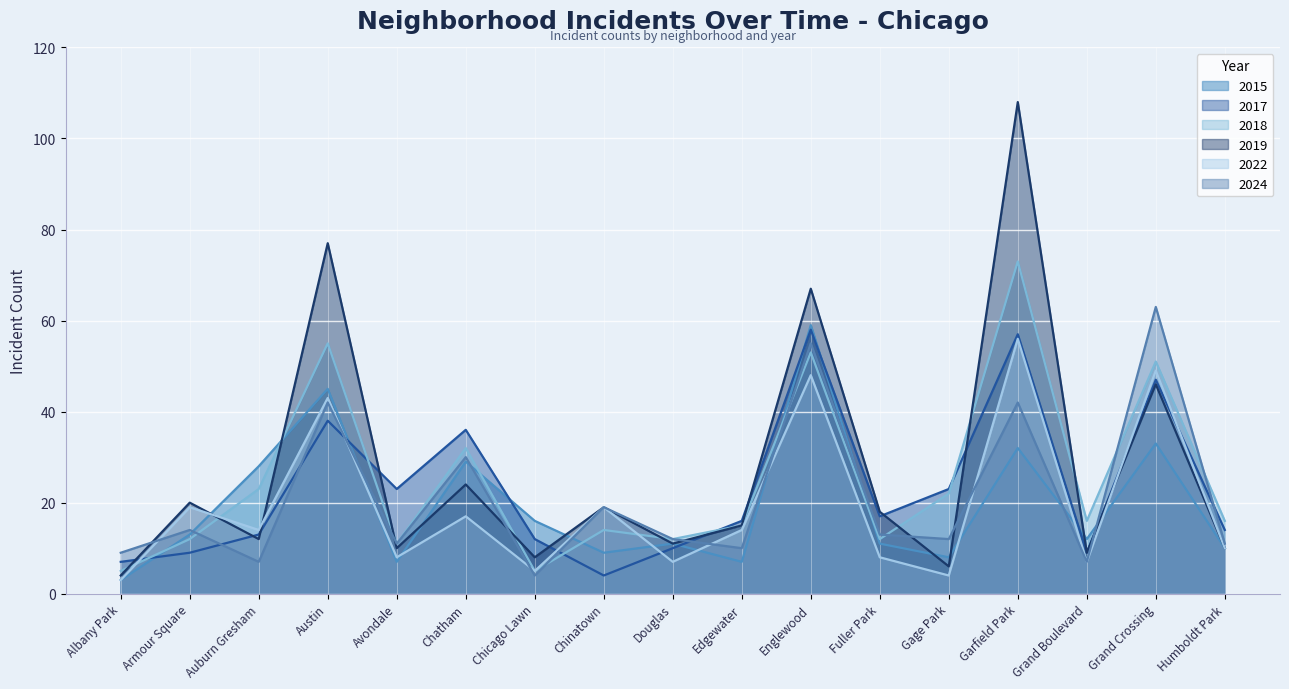

What is the sum of all 2022 values?

331